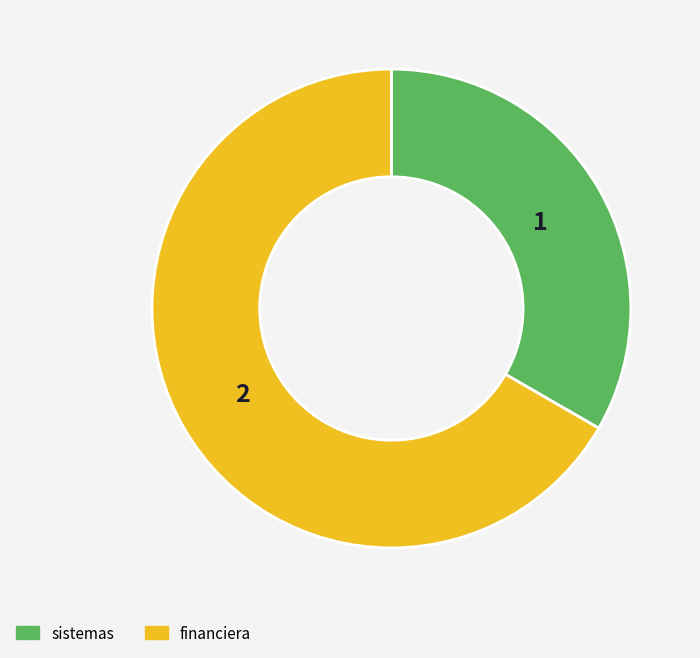

Which category has the biggest portion of the pie?

financiera